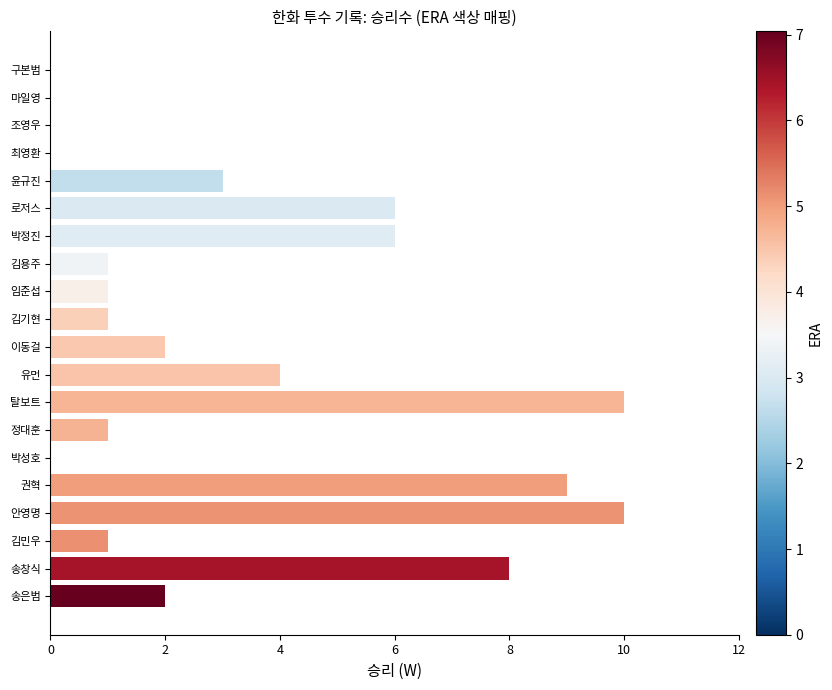

What is the change in value from 김민우 to 유먼?

+3